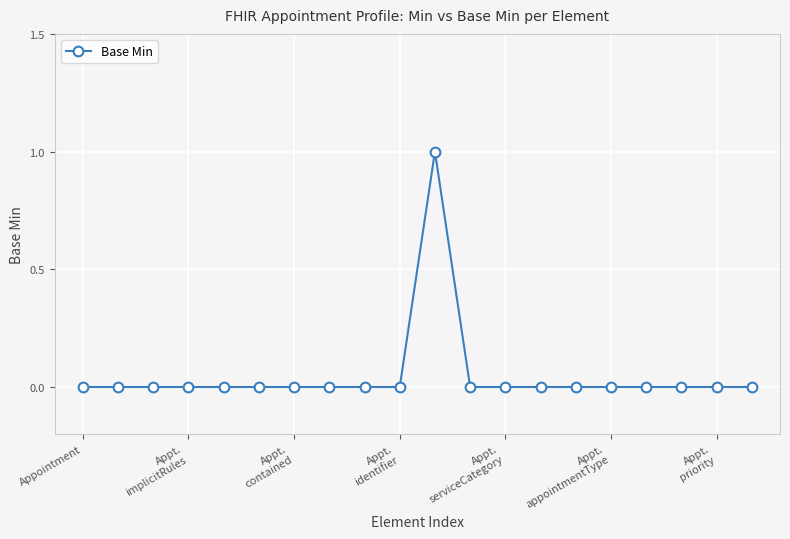

True or false: the data has more than 0 interior local peaks.

True